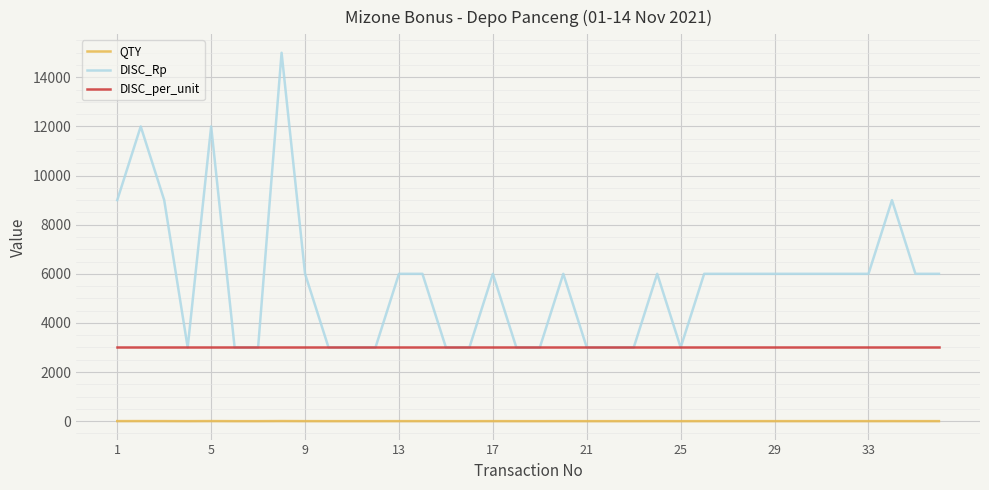

True or false: DISC_per_unit and QTY intersect in this chart.

False